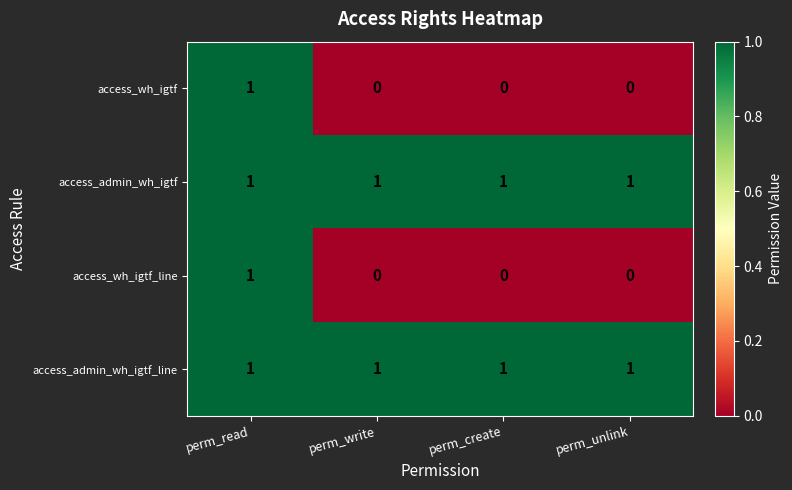

The value of access_admin_wh_igtf at perm_write is 1. True or false?

True